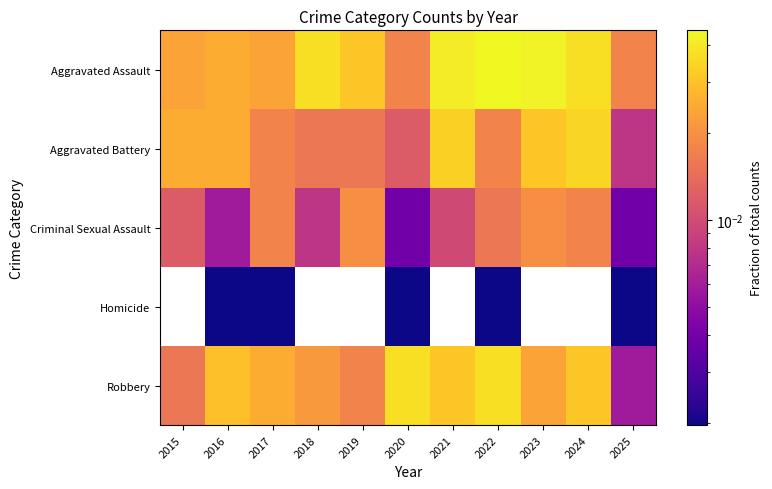

Which category has the highest value across all series?

2022